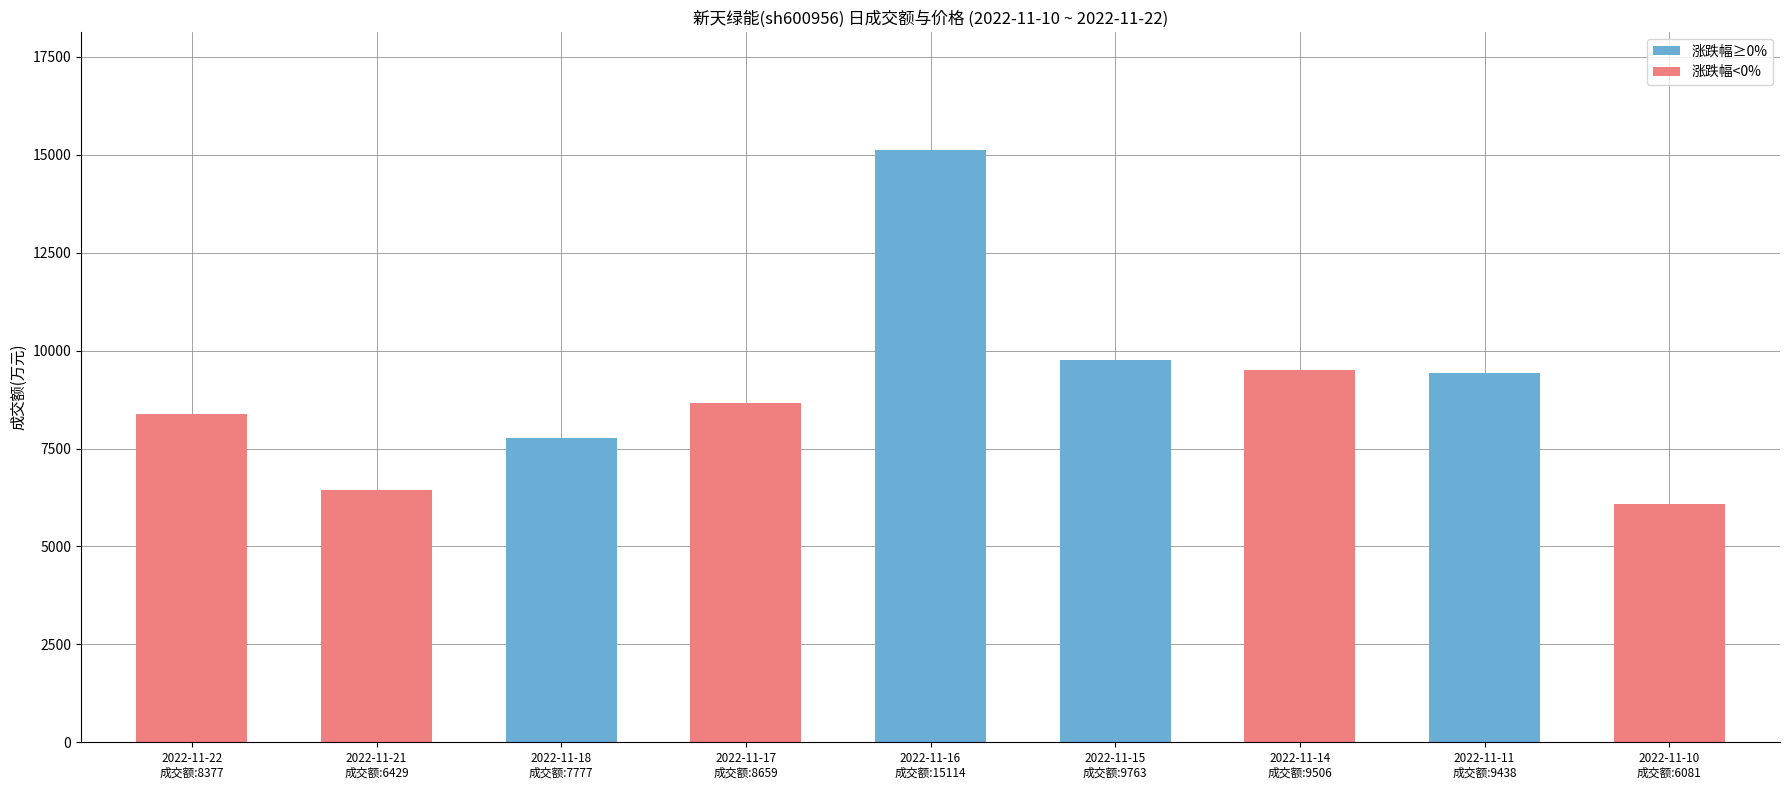

What is the ratio of the value at 2022-11-11
成交额:9438 to the value at 2022-11-22
成交额:8377?

1.1